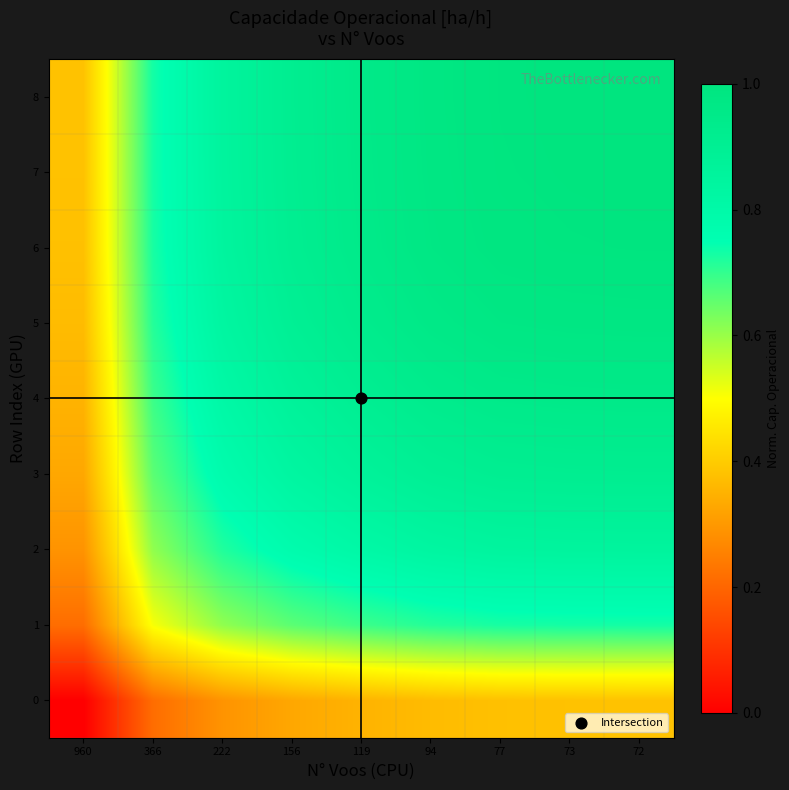

Which has a higher value, 119 or 73?

73